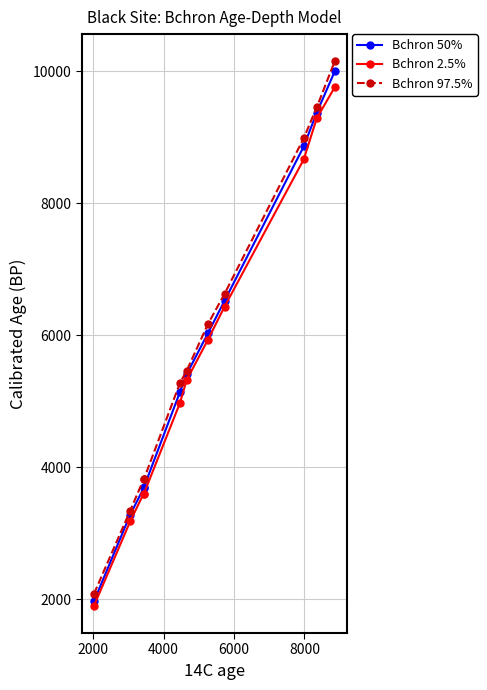

Which series has the widest spread of values?

Bchron 97.5%